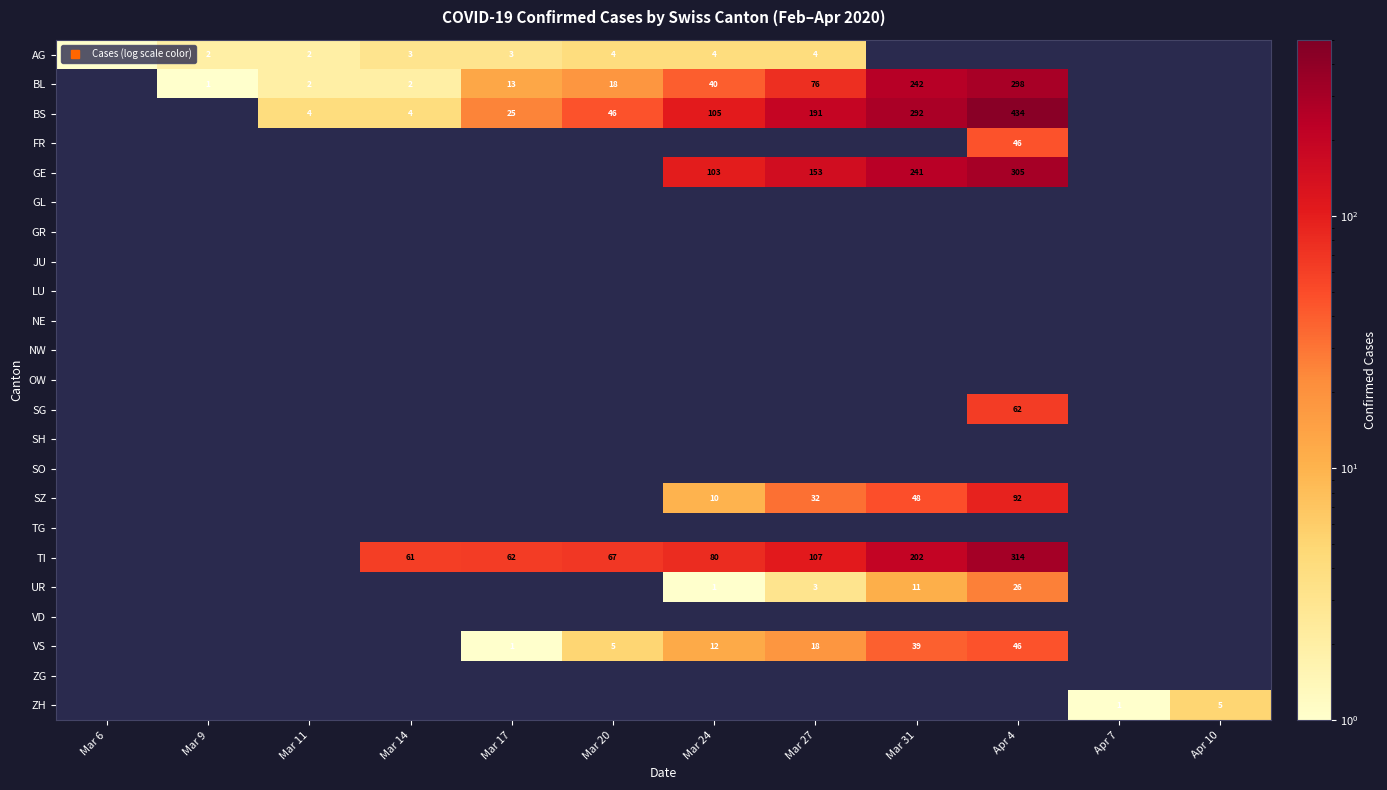

At how many categories does at least one series exceed 292?

1